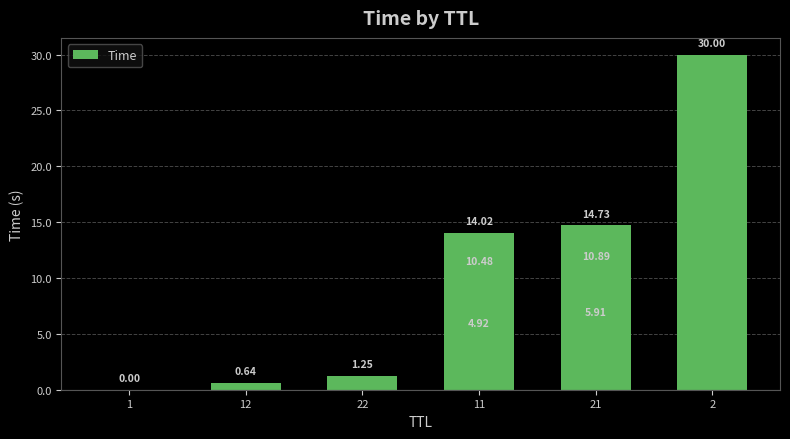

Which label corresponds to the smallest value in the chart?

1